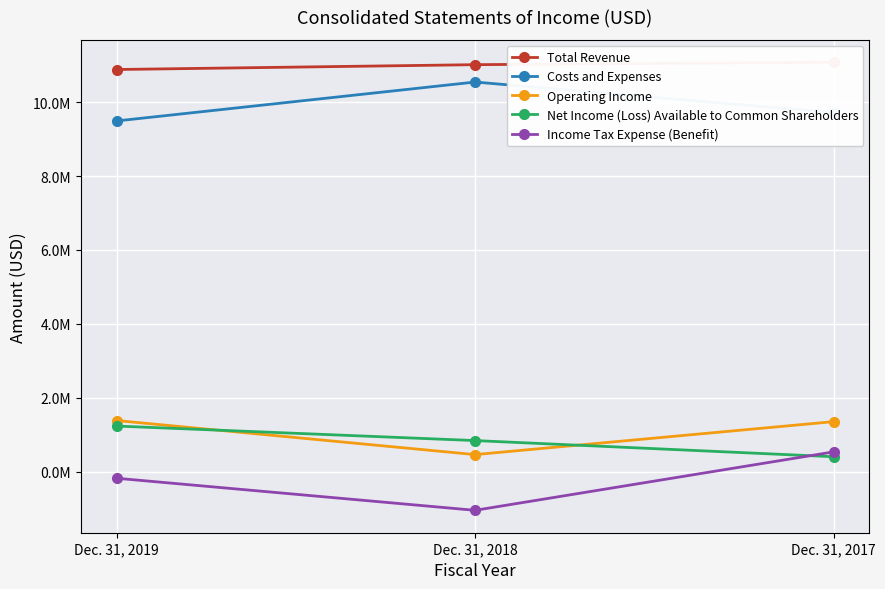

How many values in the Total Revenue series exceed 11009452?

1